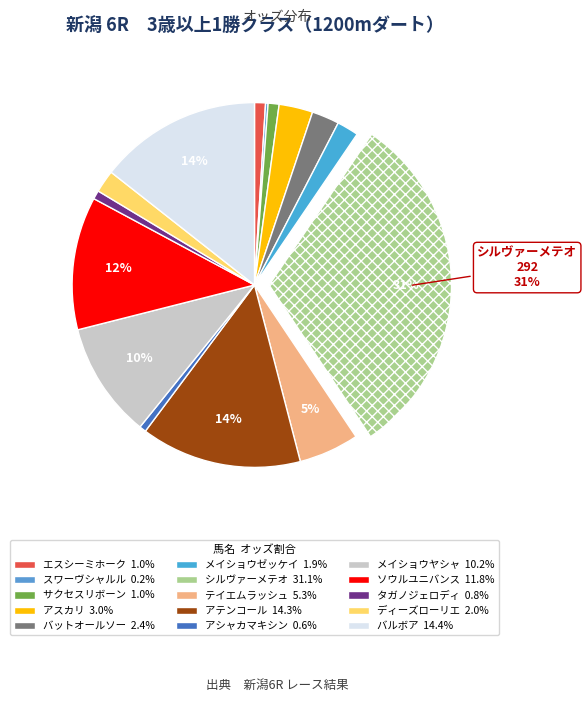

Which slice is the largest?

シルヴァーメテオ